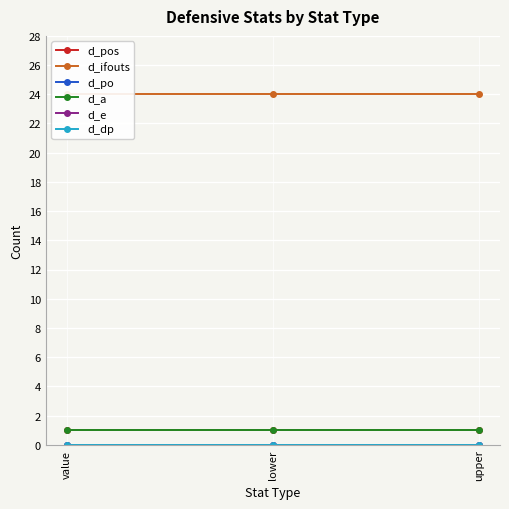

Reading right to left, transcribe all the data shown in this chart.

d_pos: 1	1	1
d_ifouts: 24	24	24
d_po: 0	0	0
d_a: 1	1	1
d_e: 0	0	0
d_dp: 0	0	0